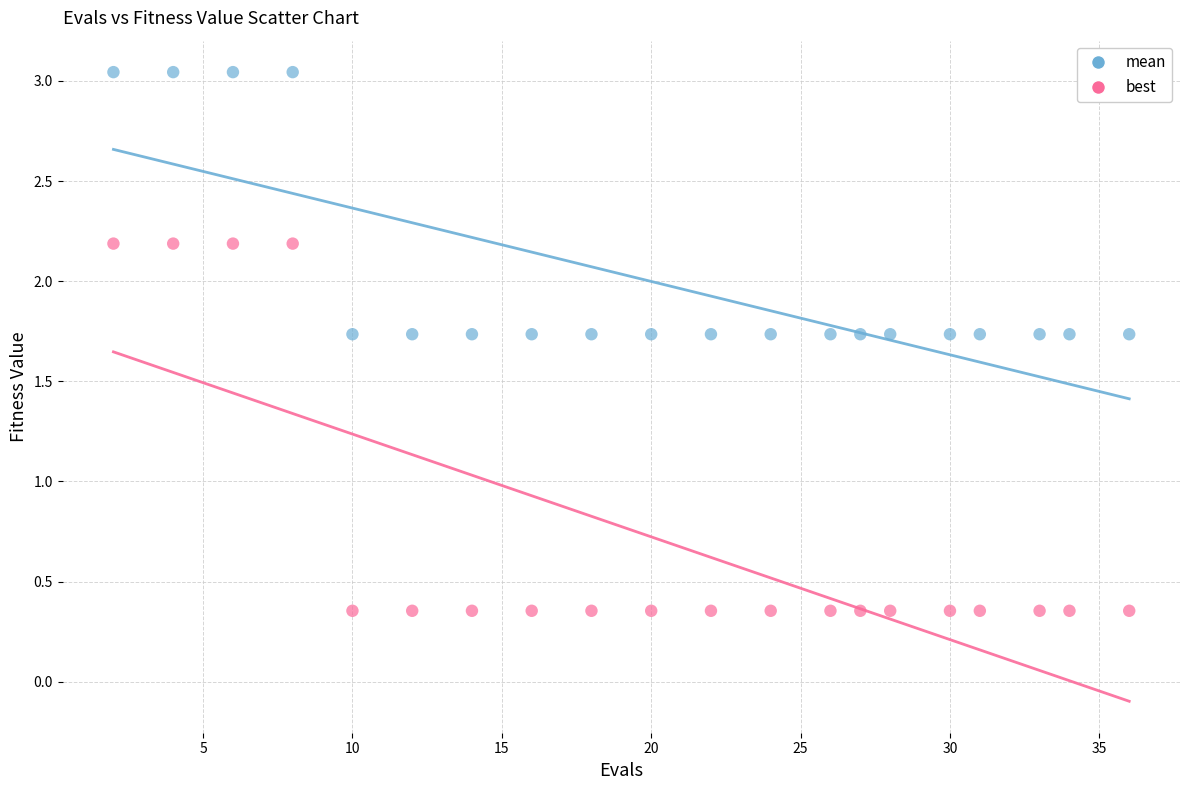

What are all the series names shown in the legend?

mean, best